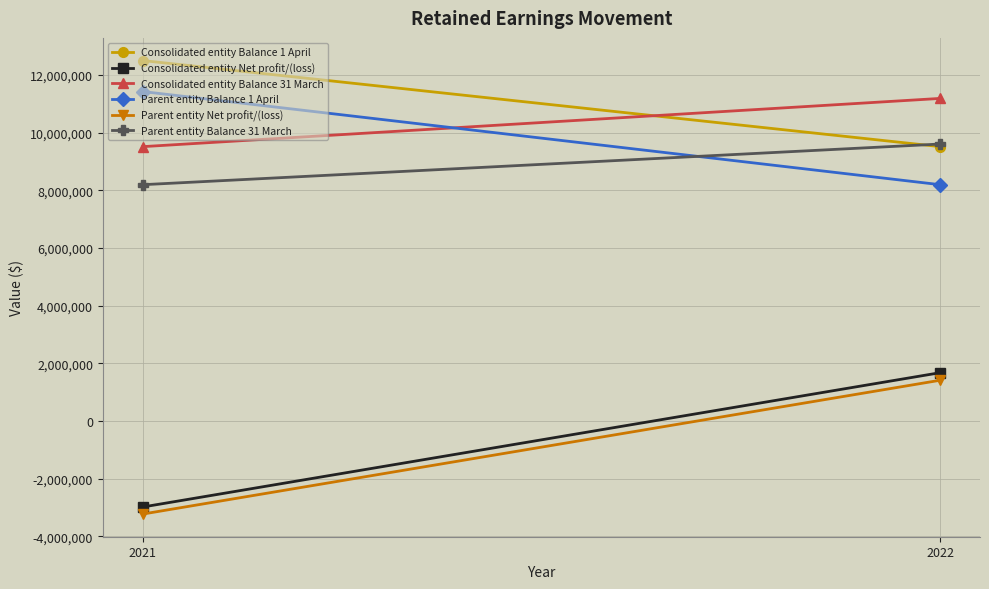

What are all the series names shown in the legend?

Consolidated entity Balance 1 April, Consolidated entity Net profit/(loss), Consolidated entity Balance 31 March, Parent entity Balance 1 April, Parent entity Net profit/(loss), Parent entity Balance 31 March